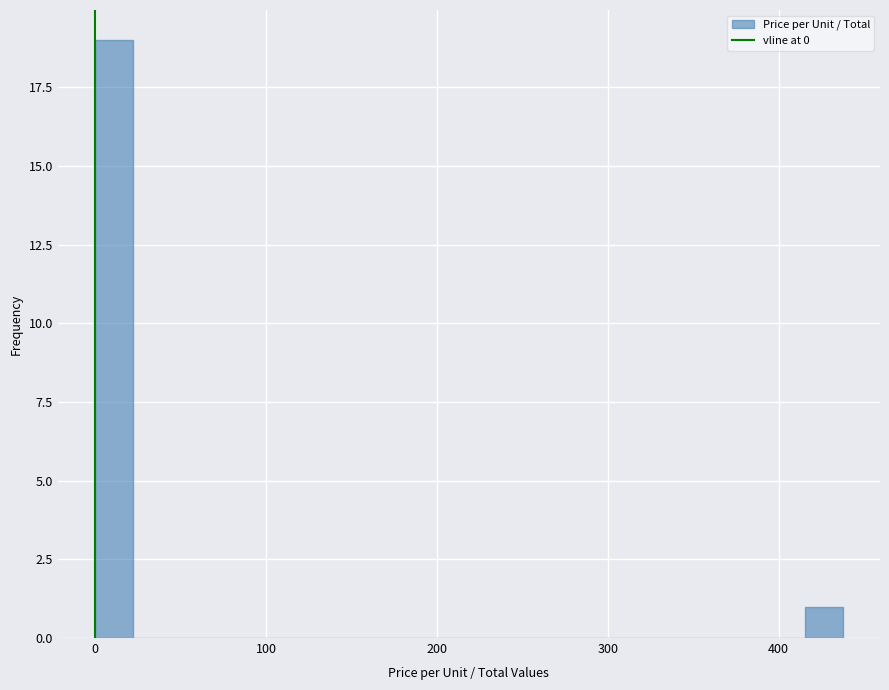

Read against the x-axis, roughly where is the centre of the tallest bar?

10